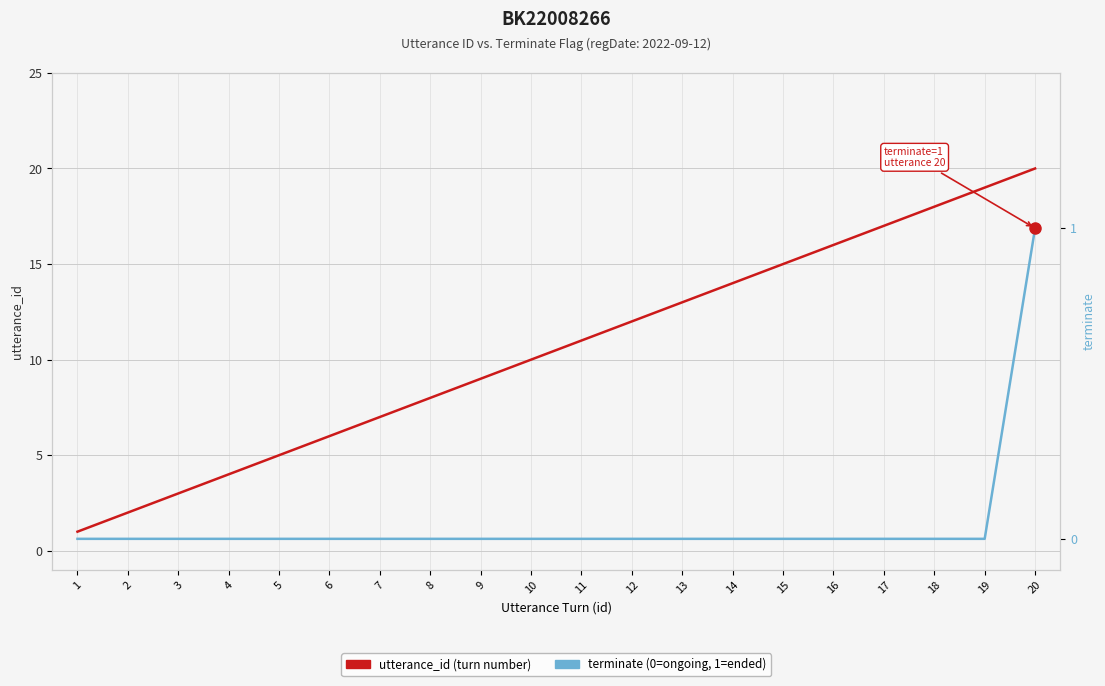

Reading right to left, list all the values displayed in this chart.

utterance_id: 20	19	18	17	16	15	14	13	12	11	10	9	8	7	6	5	4	3	2	1
terminate: 1	0	0	0	0	0	0	0	0	0	0	0	0	0	0	0	0	0	0	0